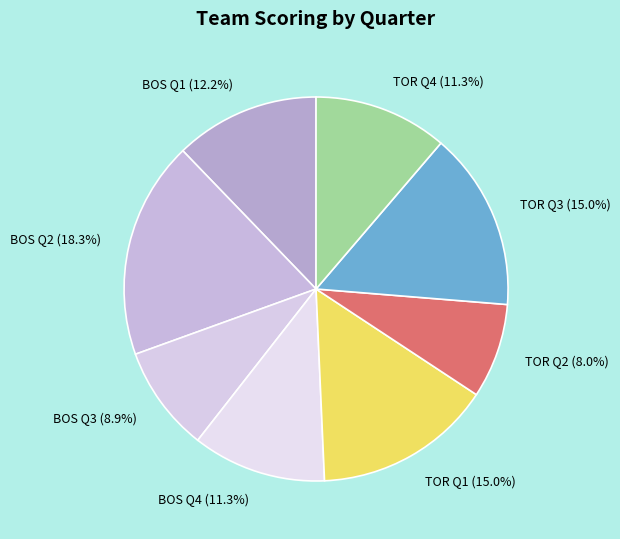

What is the total percentage of TOR Q3 (15.0%) and TOR Q4 (11.3%)?

26.3%